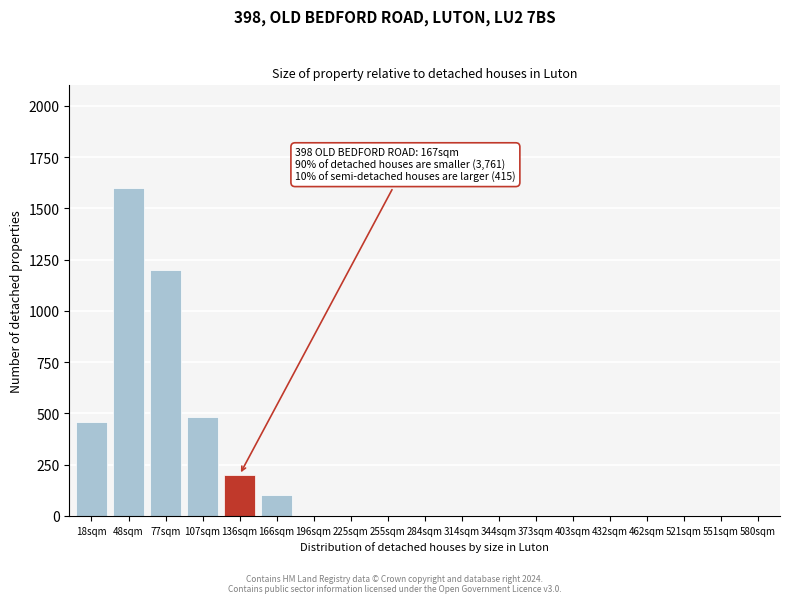

Reading left to right, extract all data points from this chart.

18sqm=460	48sqm=1600	77sqm=1200	107sqm=480	136sqm=200	166sqm=100	196sqm=0	225sqm=0	255sqm=0	284sqm=0	314sqm=0	344sqm=0	373sqm=0	403sqm=0	432sqm=0	462sqm=0	521sqm=0	551sqm=0	580sqm=0